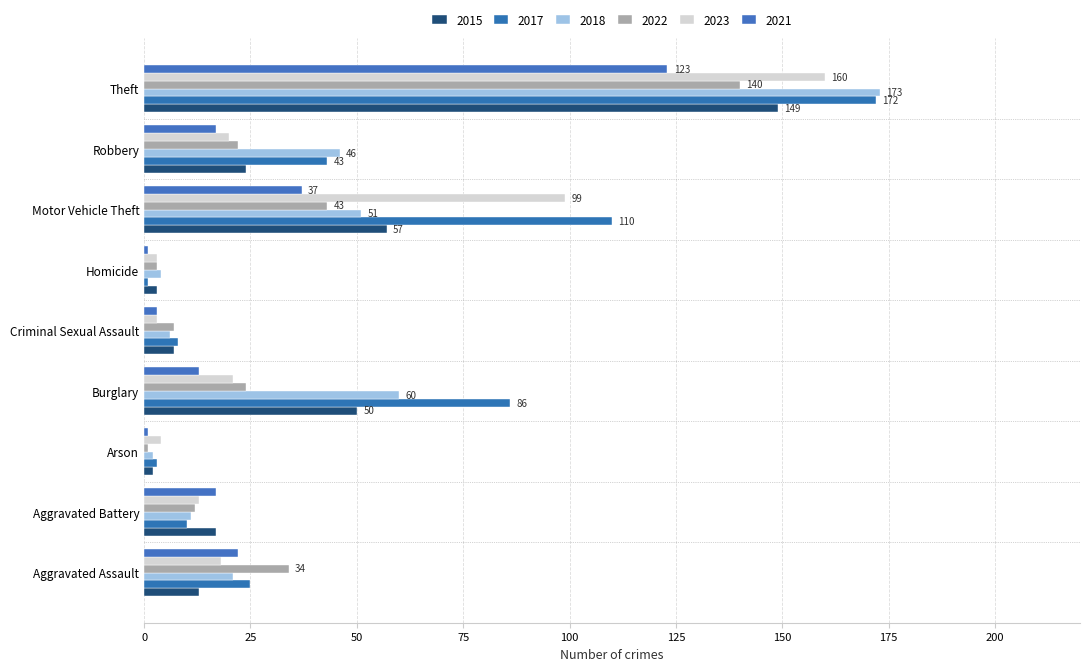

What is the difference between the 2015 values at Arson and Motor Vehicle Theft?

55